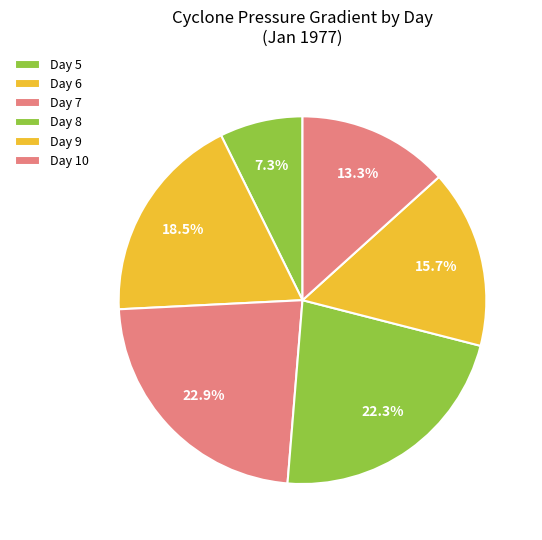

How many segments does this pie chart have?

6